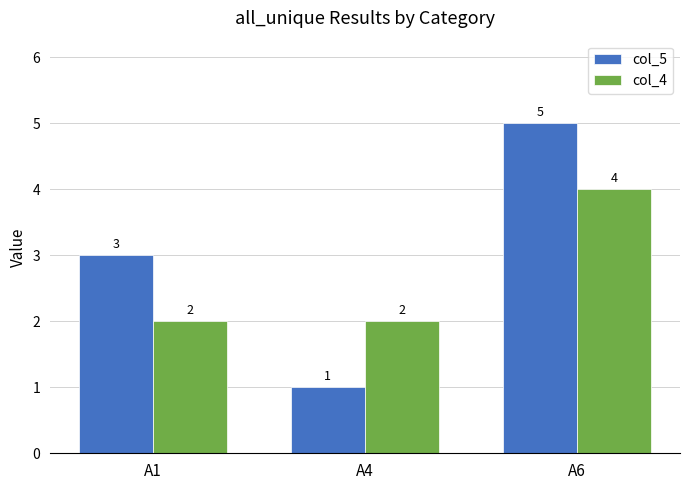

The value of col_4 at A1 is 3. True or false?

False